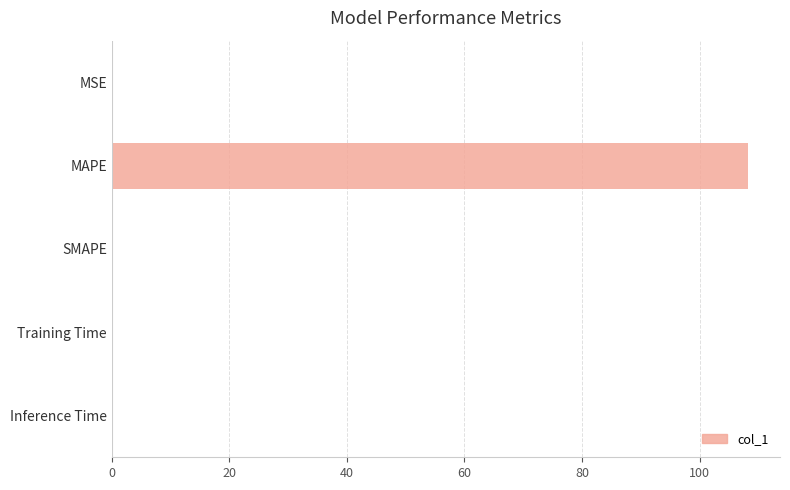

True or false: the data shows 58.3 at SMAPE.

False